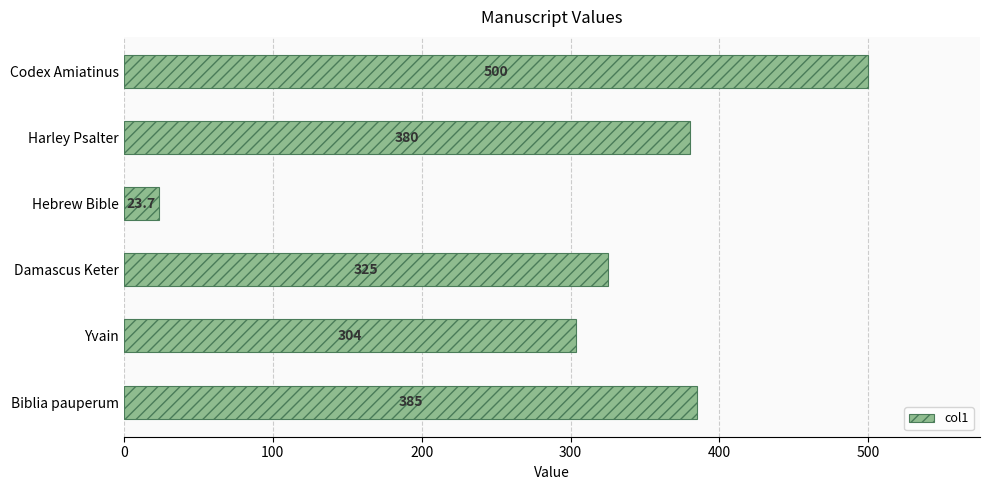

The chart shows a value of 500.0 at Codex Amiatinus. True or false?

True